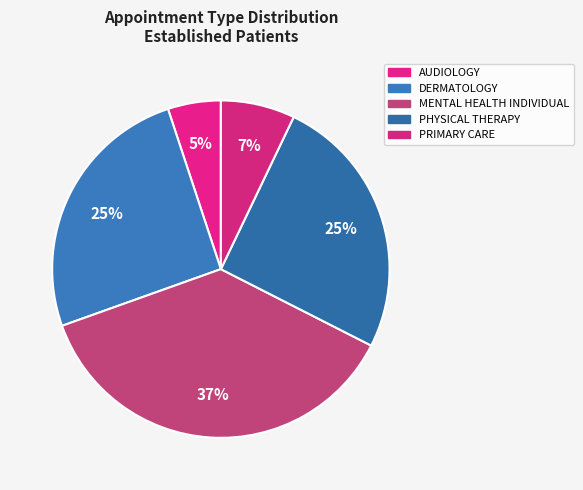

Is PHYSICAL THERAPY the majority of the pie?

No